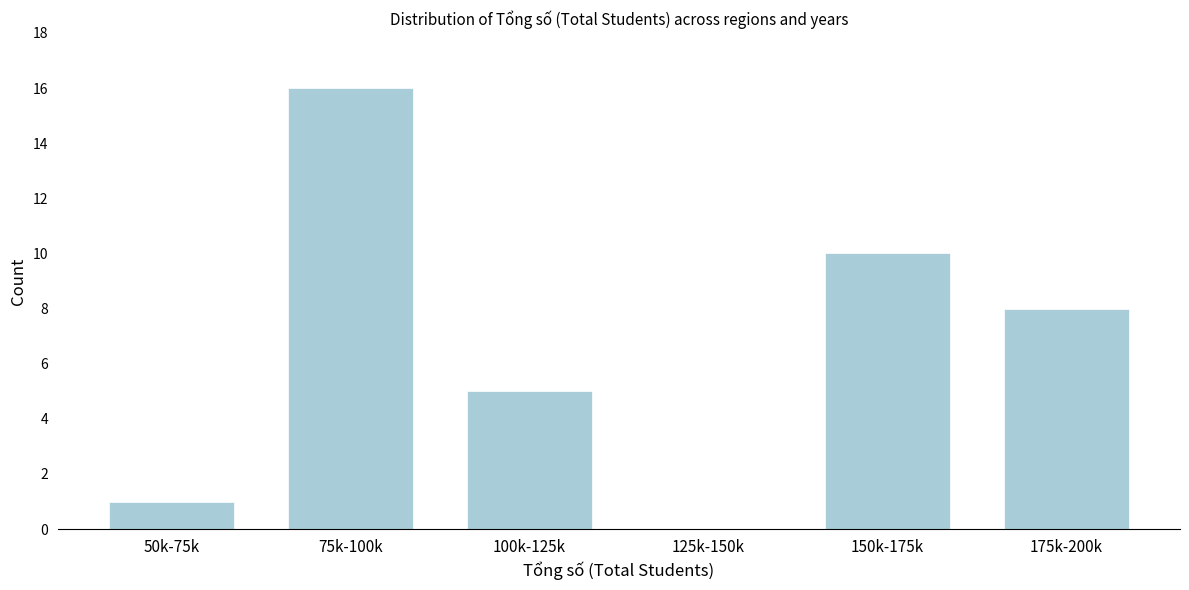

Reading left to right, extract all data points from this chart.

50k-75k=1	75k-100k=16	100k-125k=5	125k-150k=0	150k-175k=10	175k-200k=8